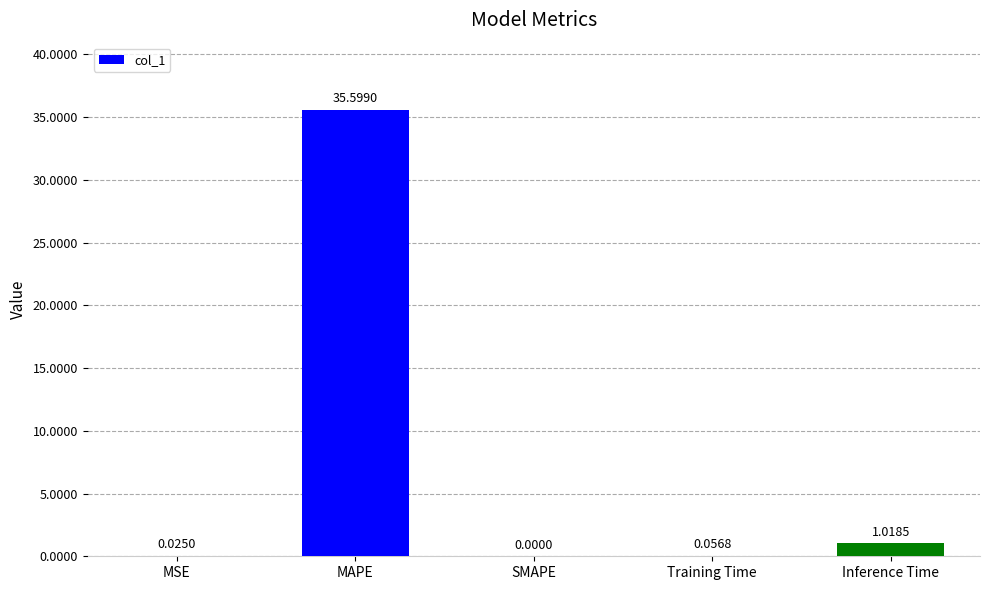

What is the average value?

7.3